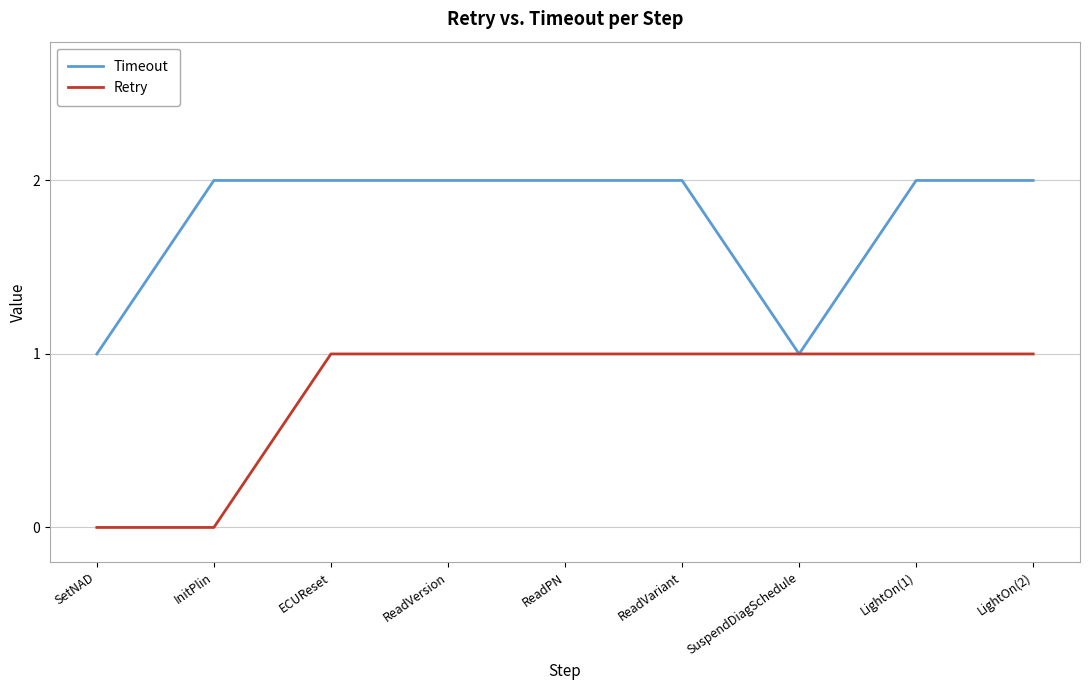

Which series changed the most between InitPlin and ReadPN?

Retry